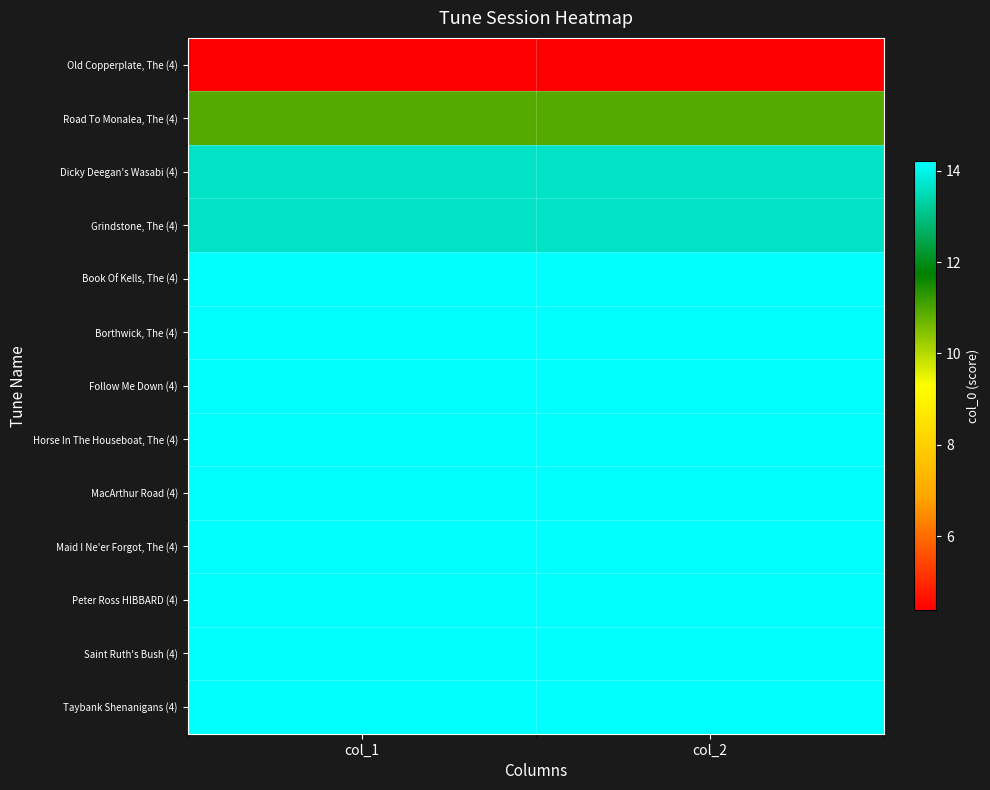

At which category is the sum across all series the highest?

col_1